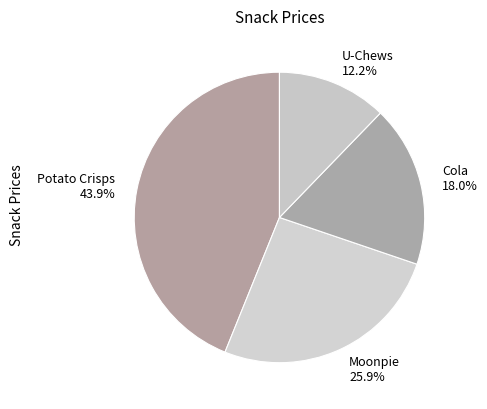

How many segments does this pie chart have?

4